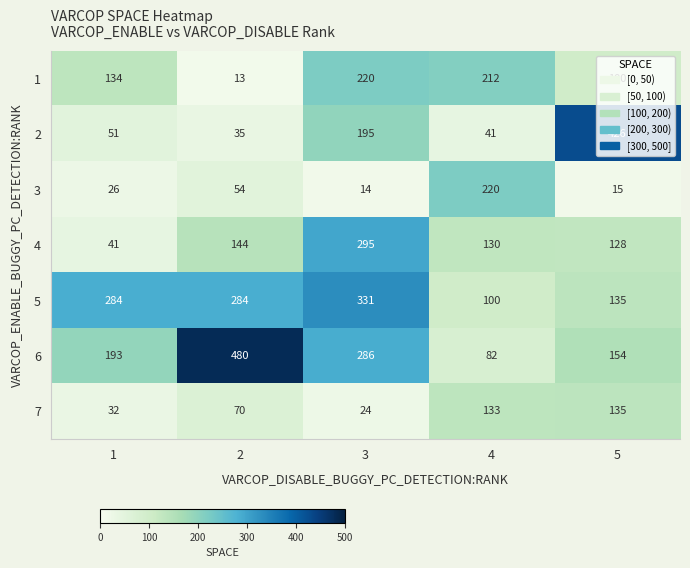

Is the value of 3 at 5 greater than the value of 1 at 1?

No